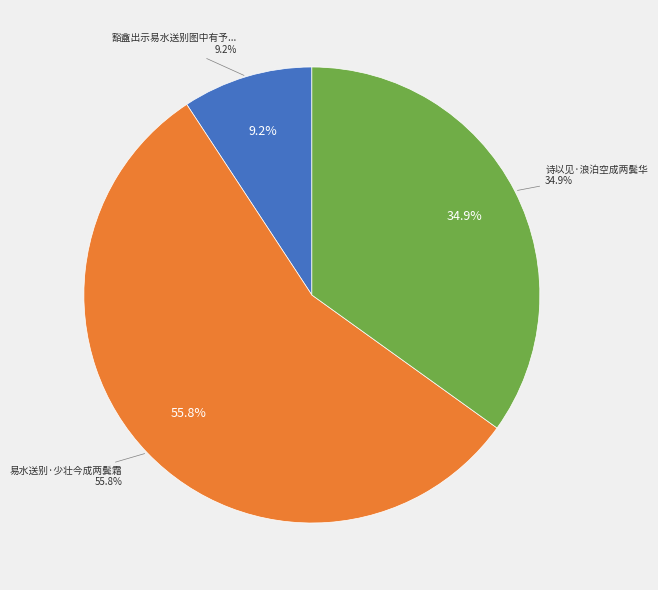

Which slice is the largest?

易水送别·少壮今成两鬓霜